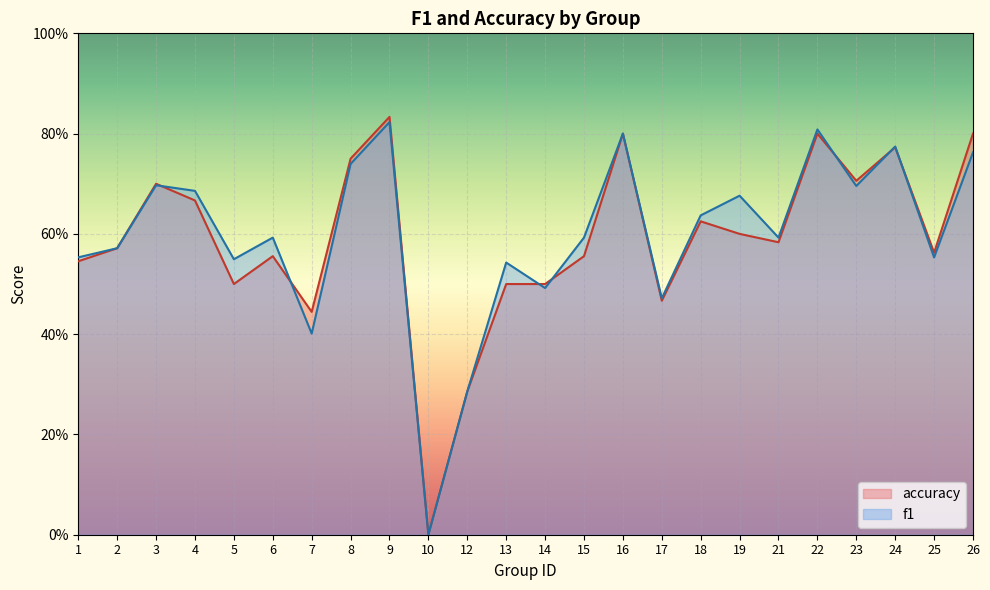

At which category is the sum across all series the highest?

9